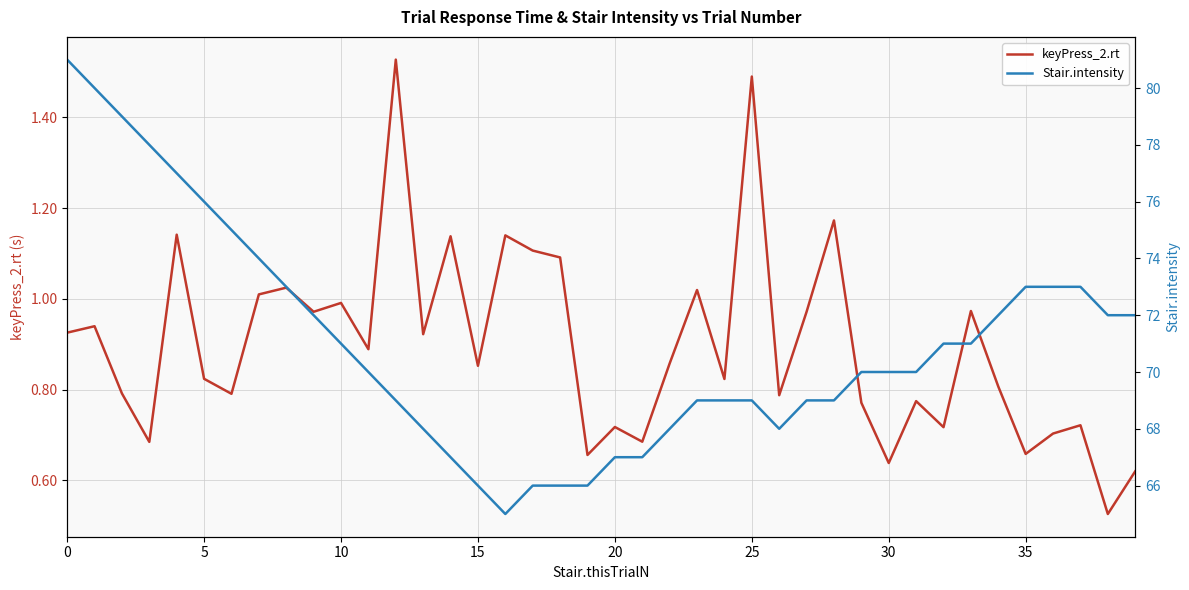

What is the average value of the Stair.intensity series?

71.0